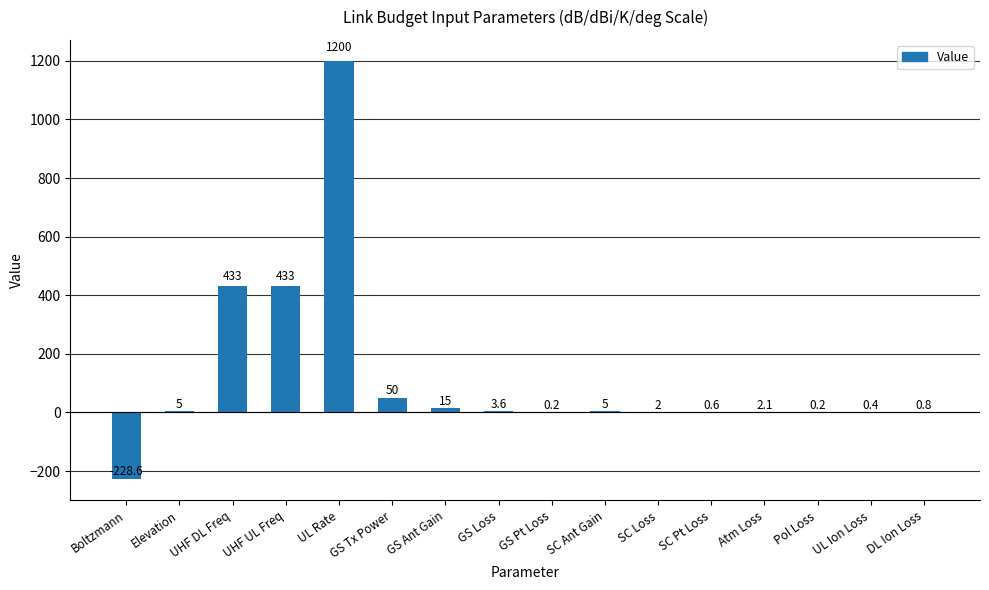

The chart shows a value of 651.4 at UHF DL Freq. True or false?

False